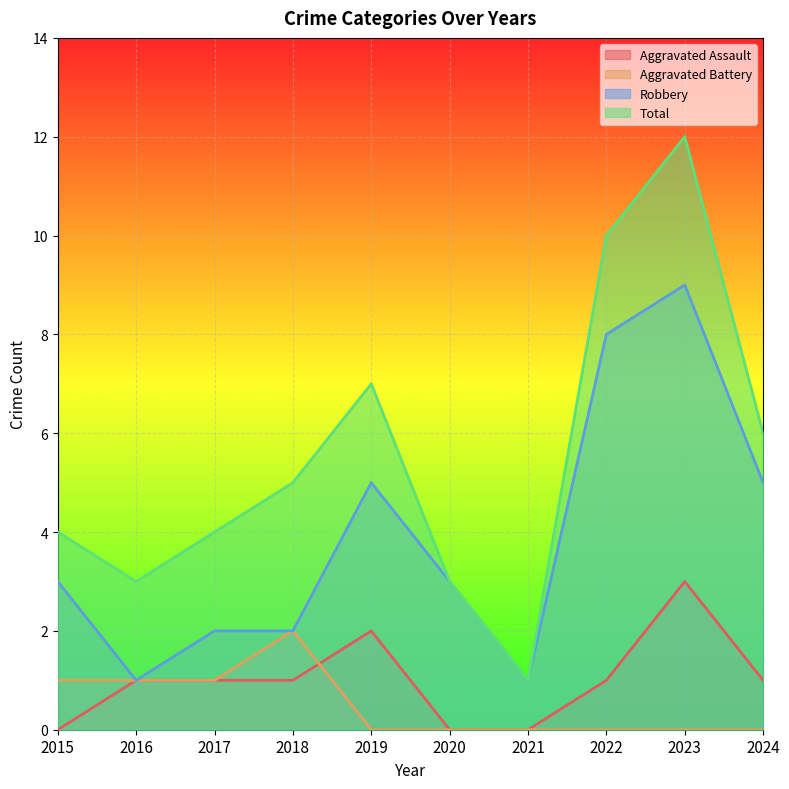

What is the difference between the Robbery values at 2016 and 2020?

2